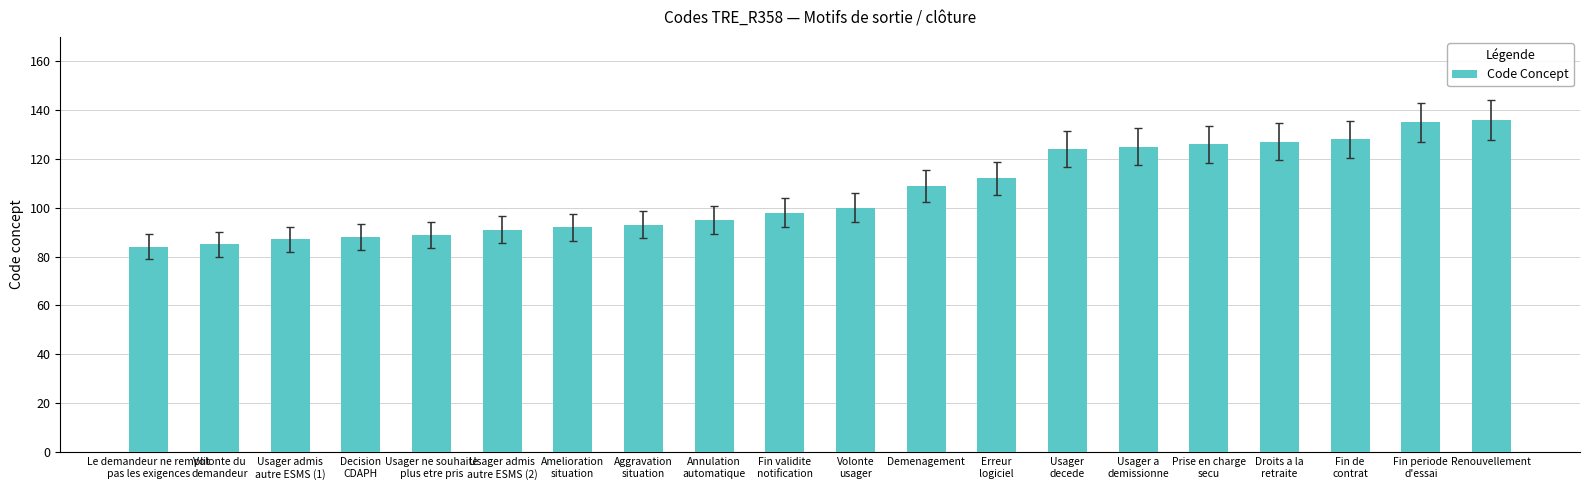

What is the minimum value shown in the chart?

84